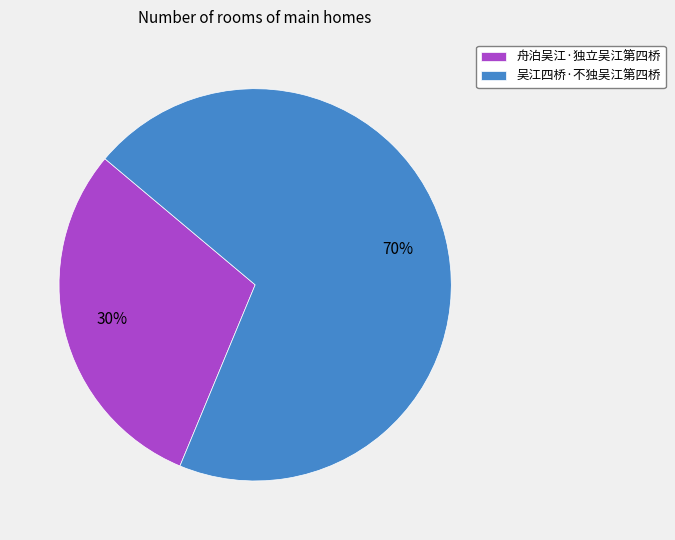

Does 舟泊吴江·独立吴江第四桥 represent more than half of the total?

No